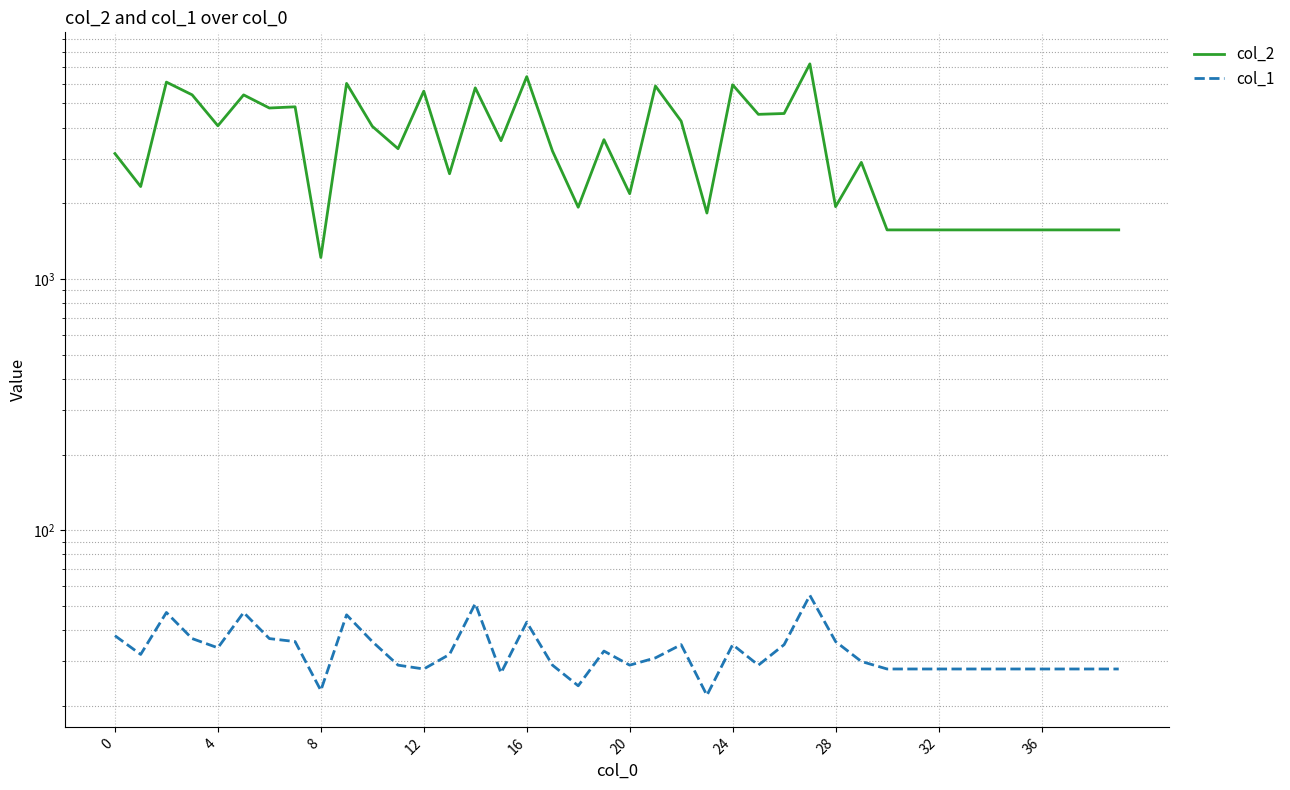

True or false: col_2 and col_1 intersect in this chart.

False